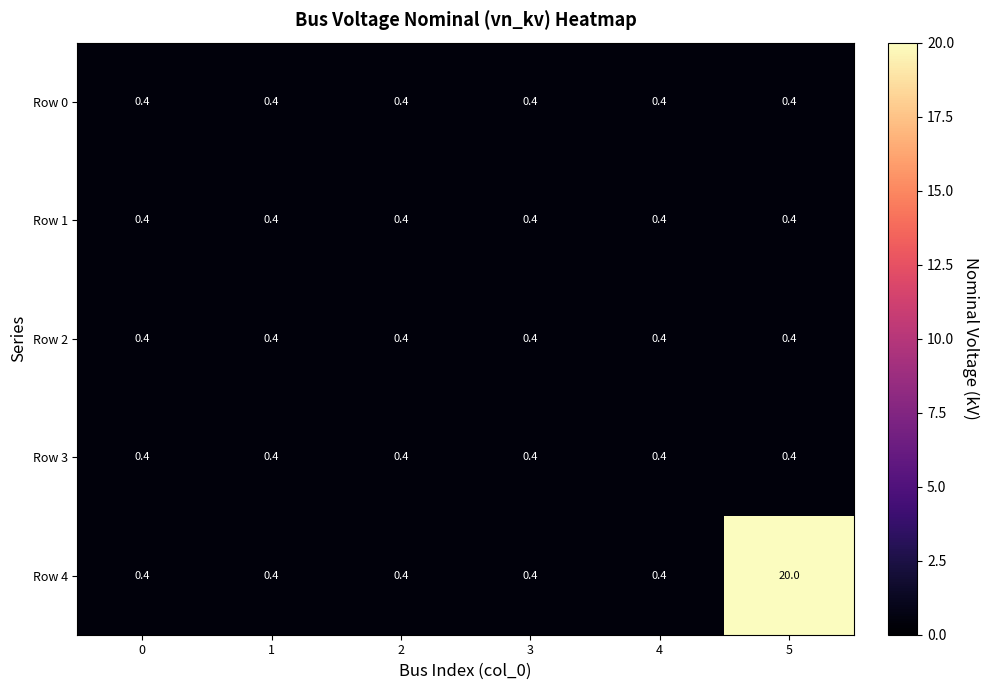

How many categories are shown in the chart?

6